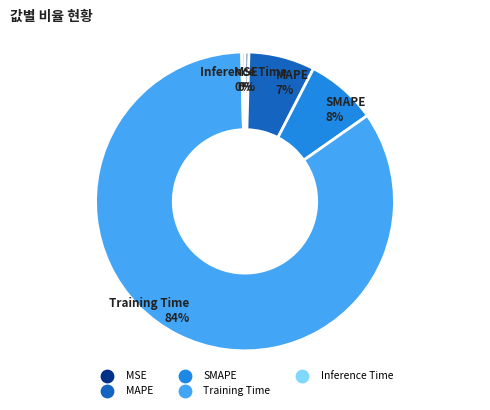

Which slice is the largest?

Training Time